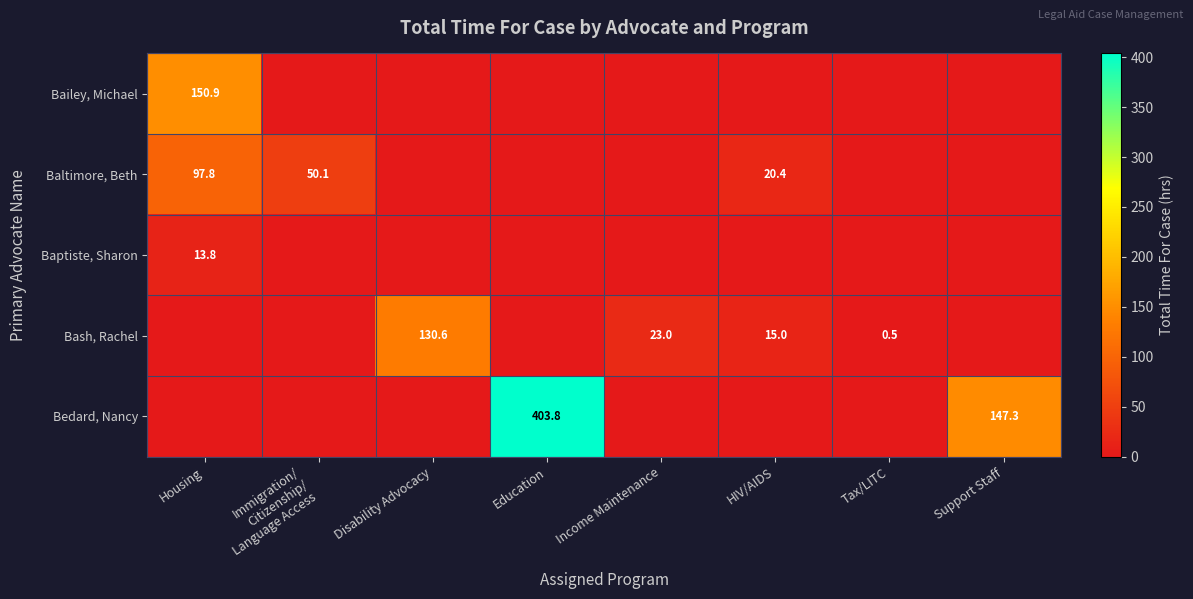

Rank the categories by Baptiste, Sharon value from highest to lowest.

Housing, Immigration/ Citizenship/ Language Access, Disability Advocacy, Education, Income Maintenance, HIV/AIDS, Tax/LITC, Support Staff